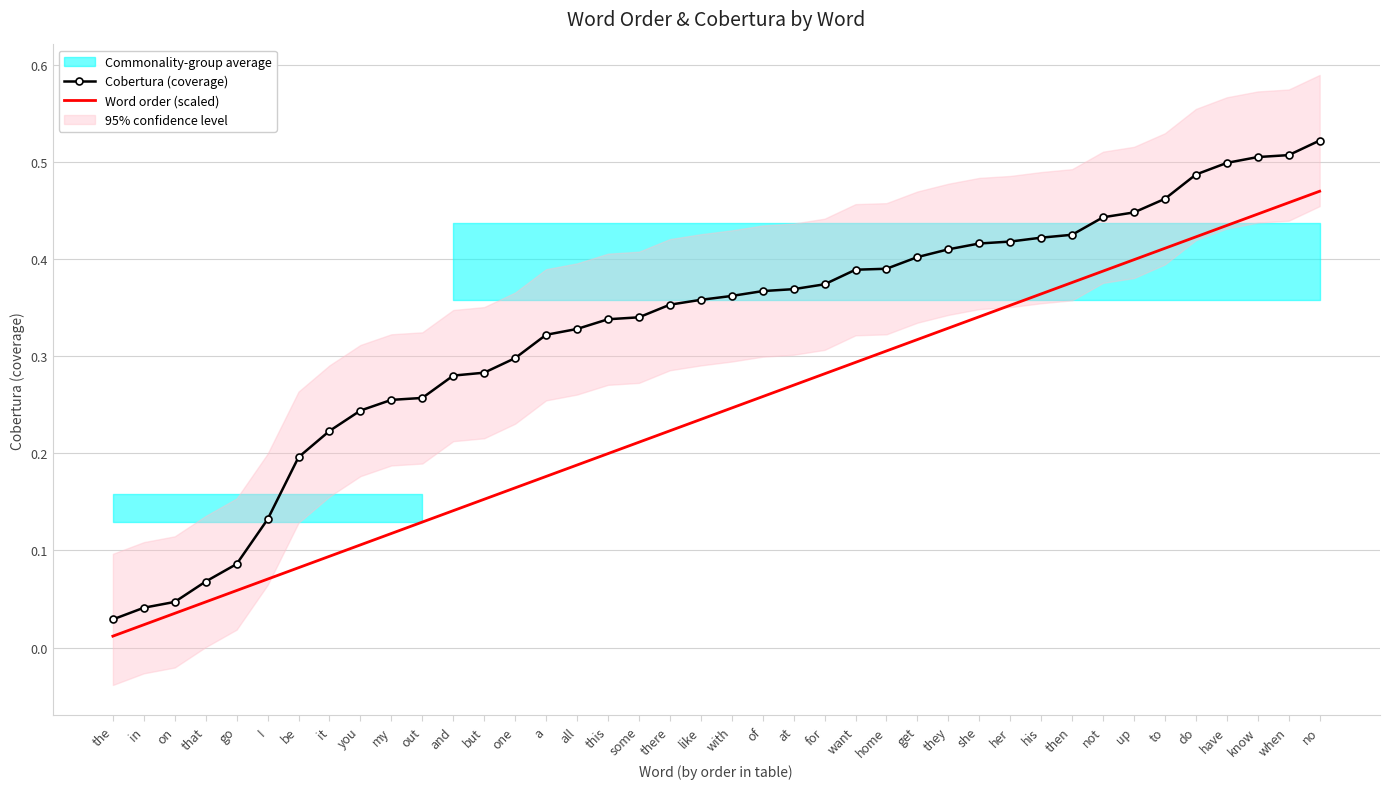

Which series changed the most between like and want?

Word order (scaled)